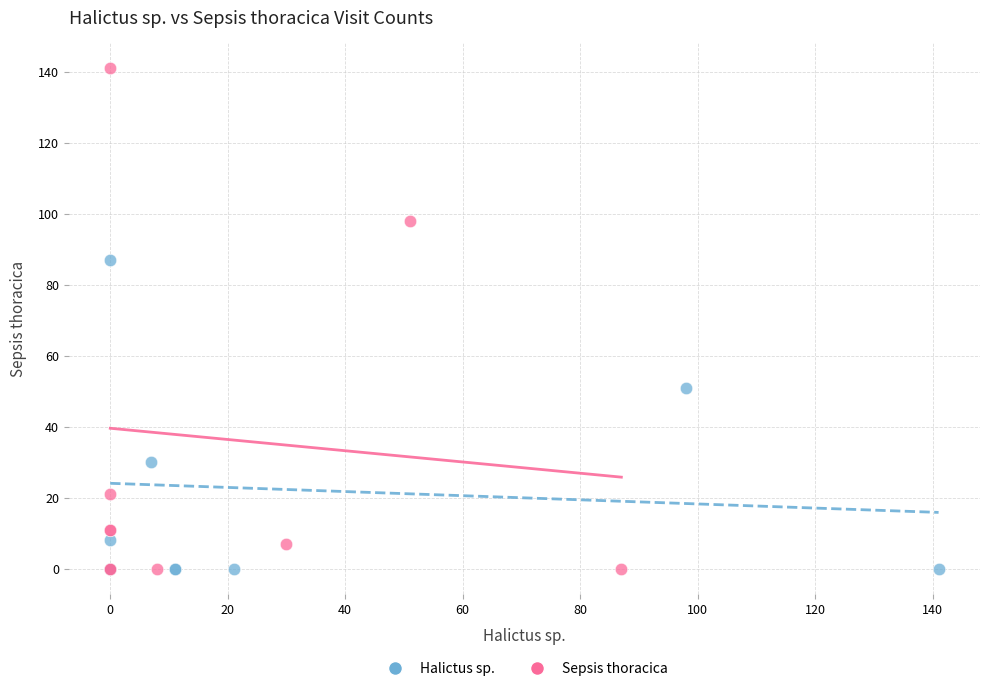

Which series has the largest Y range (max minus min)?

Sepsis thoracica